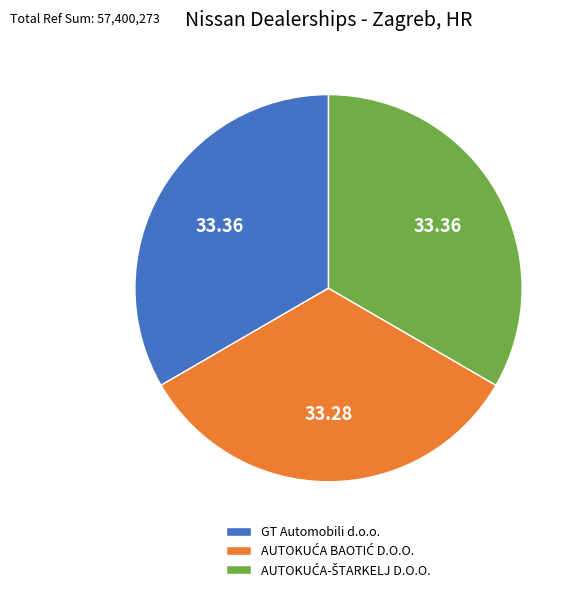

Does any single category account for the majority?

No